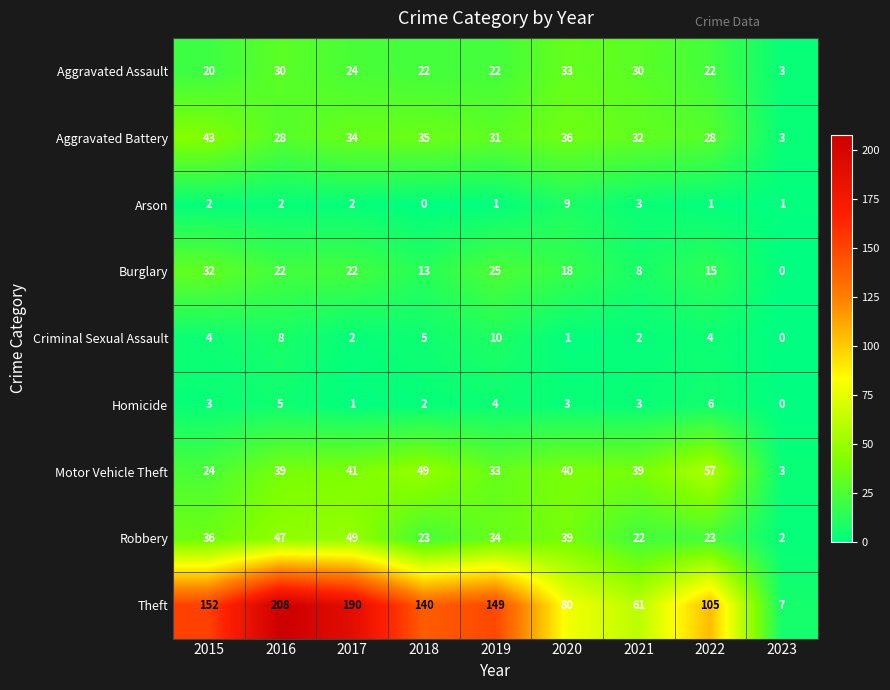

Rank the series at 2018 from lowest to highest value.

Arson, Homicide, Criminal Sexual Assault, Burglary, Aggravated Assault, Robbery, Aggravated Battery, Motor Vehicle Theft, Theft